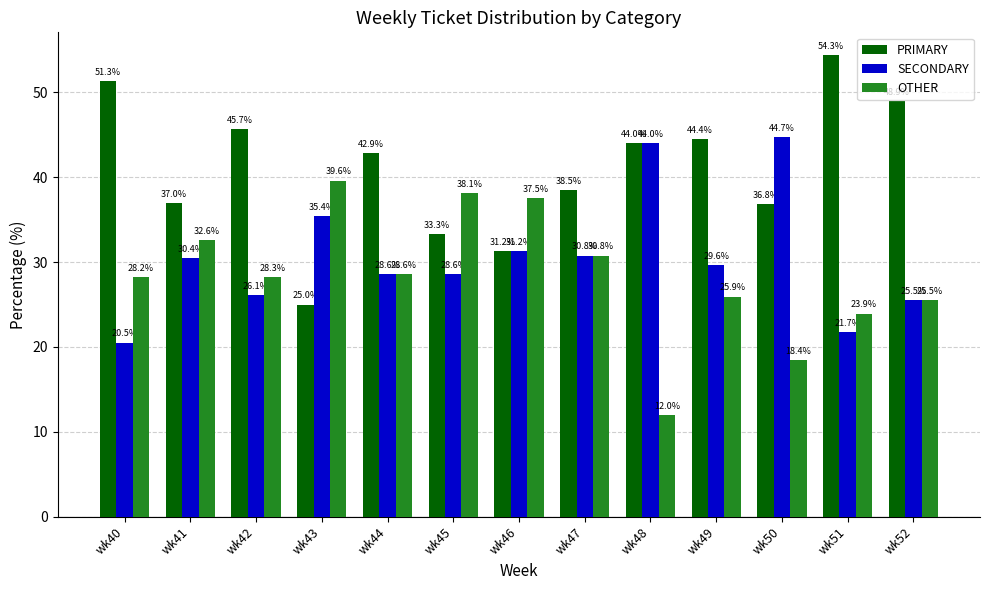

What is the difference between the maximum and second lowest values in the PRIMARY series?

23.1